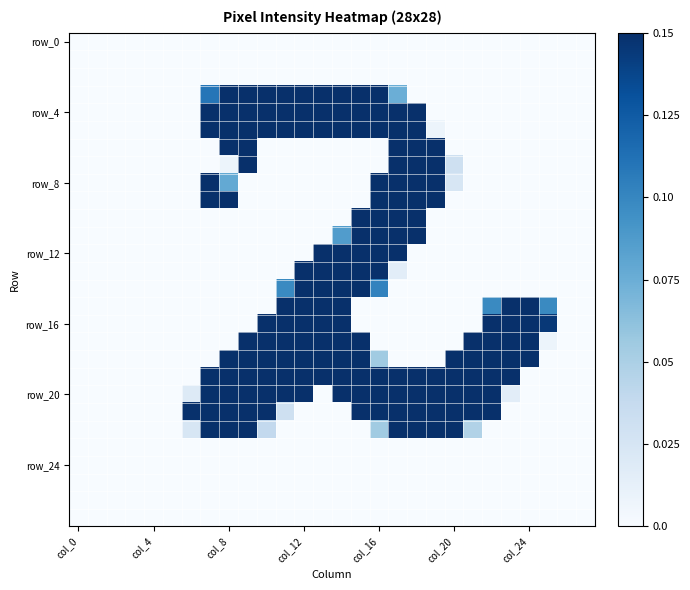

At which category is the sum across all series the highest?

17